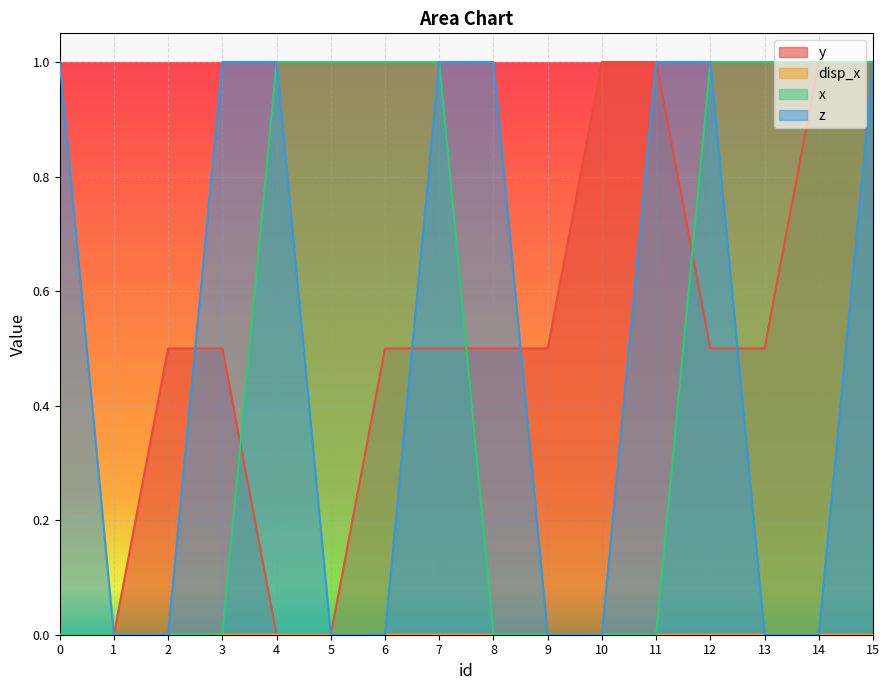

At how many categories does at least one series exceed 0?

15